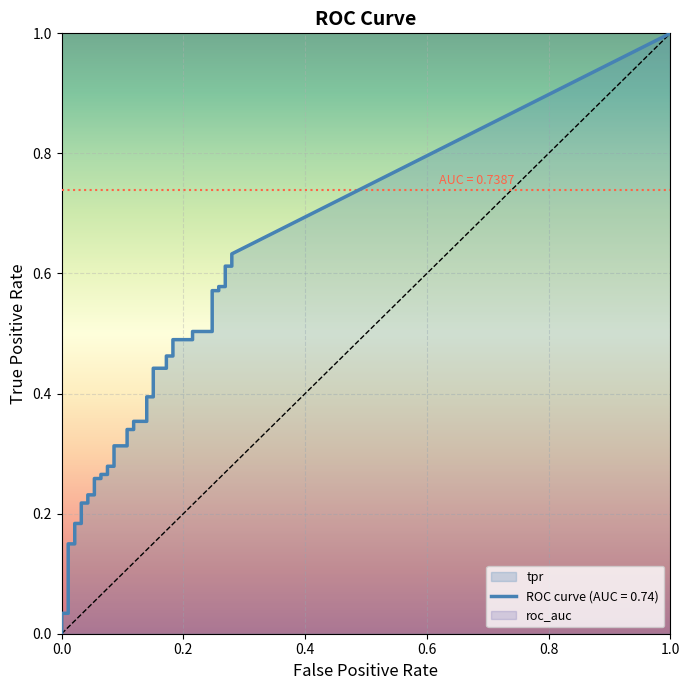

The value of fpr at 37 is 0.4. True or false?

False